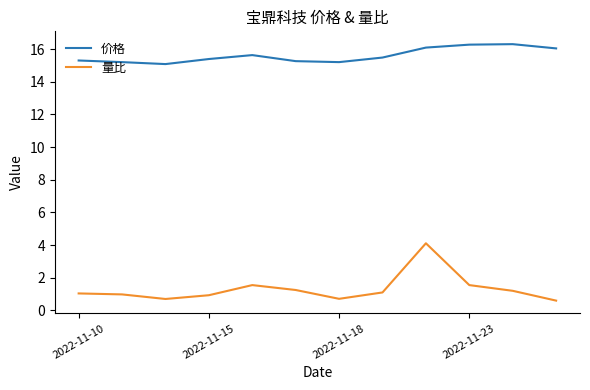

Which series has the widest spread of values?

量比